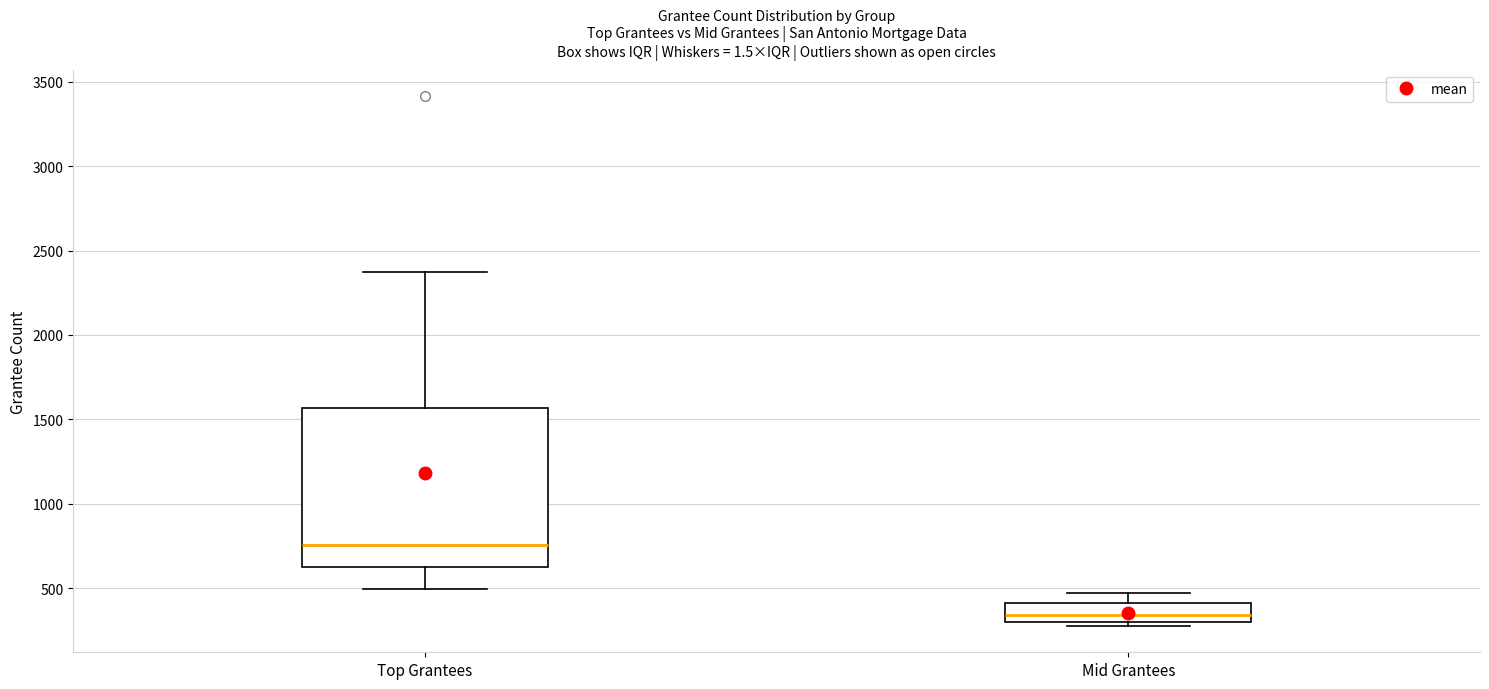

Reading left to right, read every box against the y-axis: the position of its median line, the range the box covers, and the ends of its whiskers. The values are not printed on the chart, so give them approximately, as read against the axis.

Top Grantees: median 750, box 650 to 1550, whiskers 500 to 2400
Mid Grantees: median 350, box 300 to 400, whiskers 300 (just below the box's lower edge) to 450